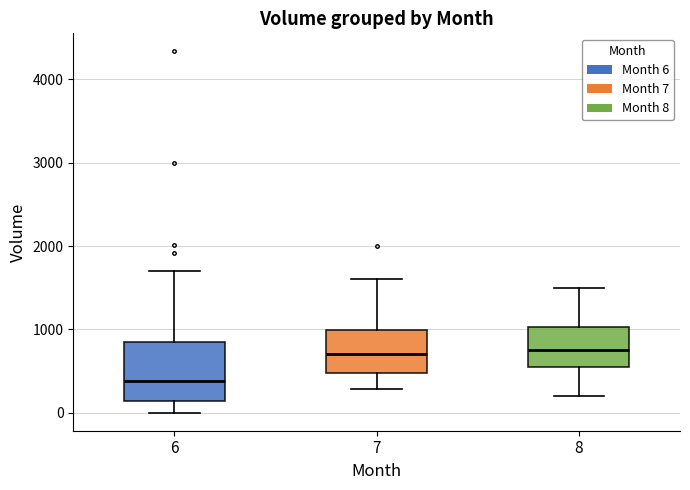

Comparing the boxes themselves (not the whiskers), which one is the tallest?

6